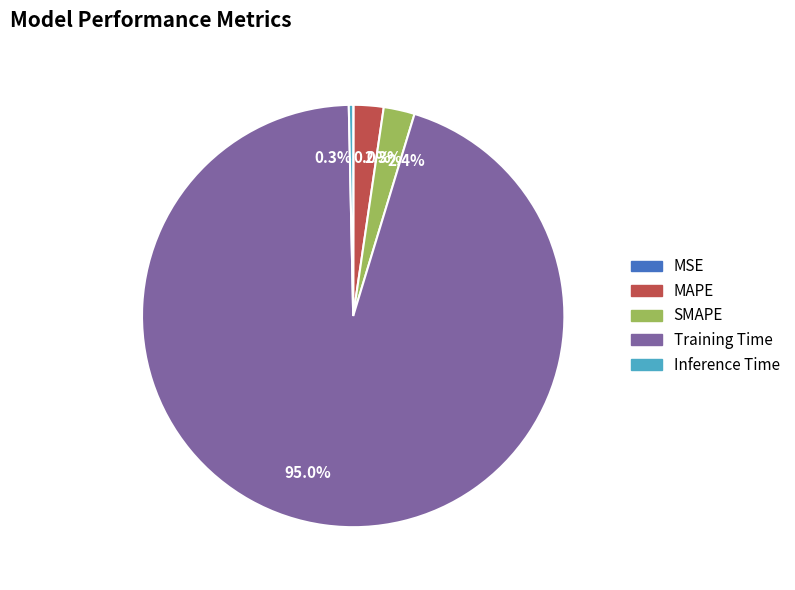

Which slice is the largest?

95.0%